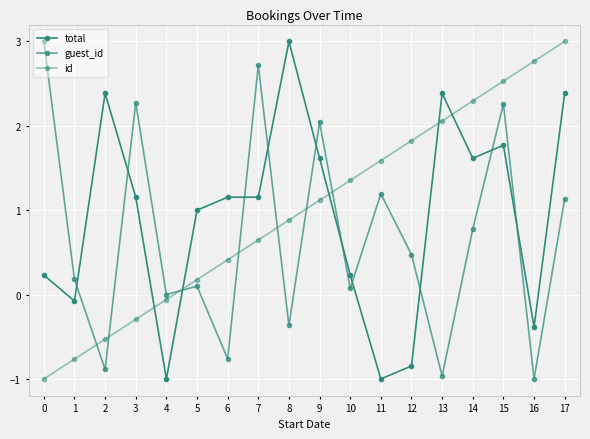

Where do total and id first cross each other?

3 and 4